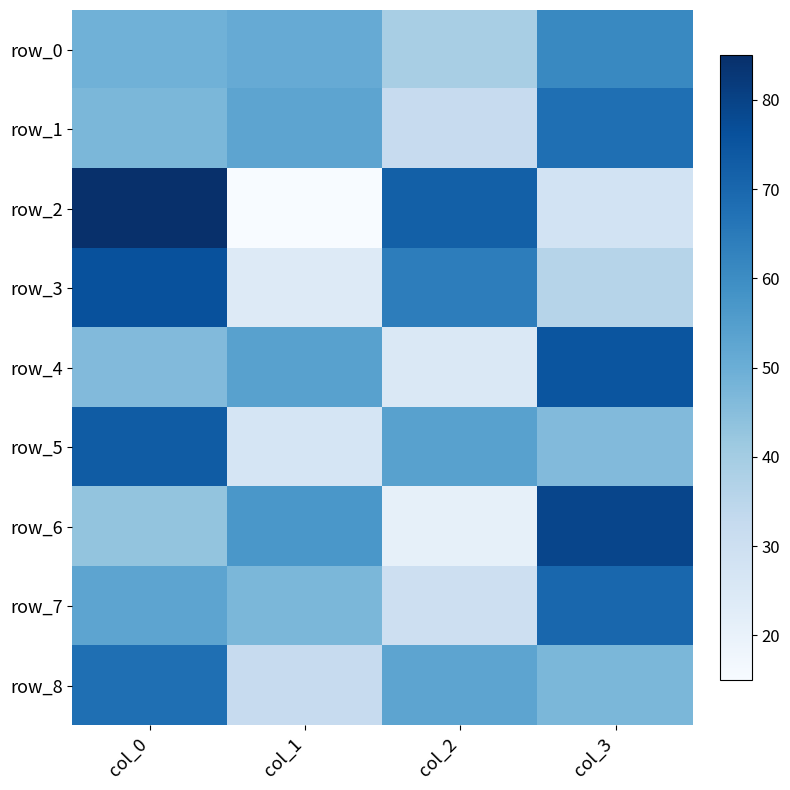

Which series has the largest total across all categories?

row_0